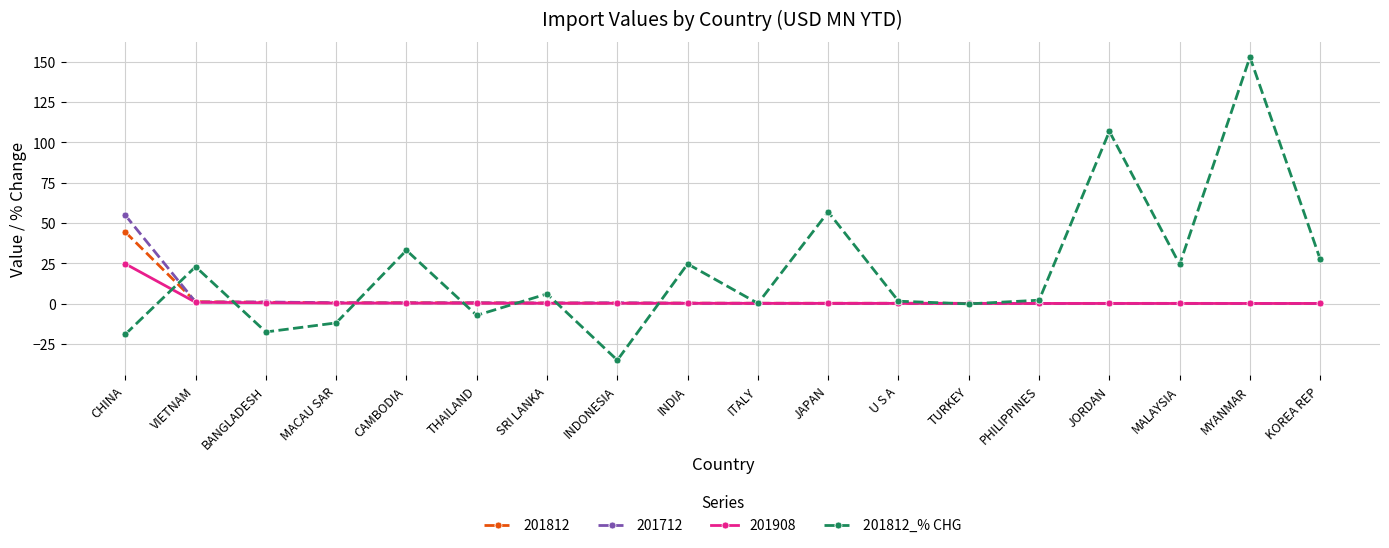

Which category has the highest value across all series?

MYANMAR